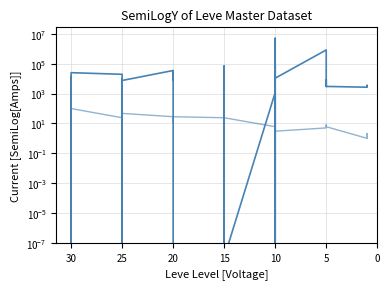

At which label is Leve EXP closest to 50?

25